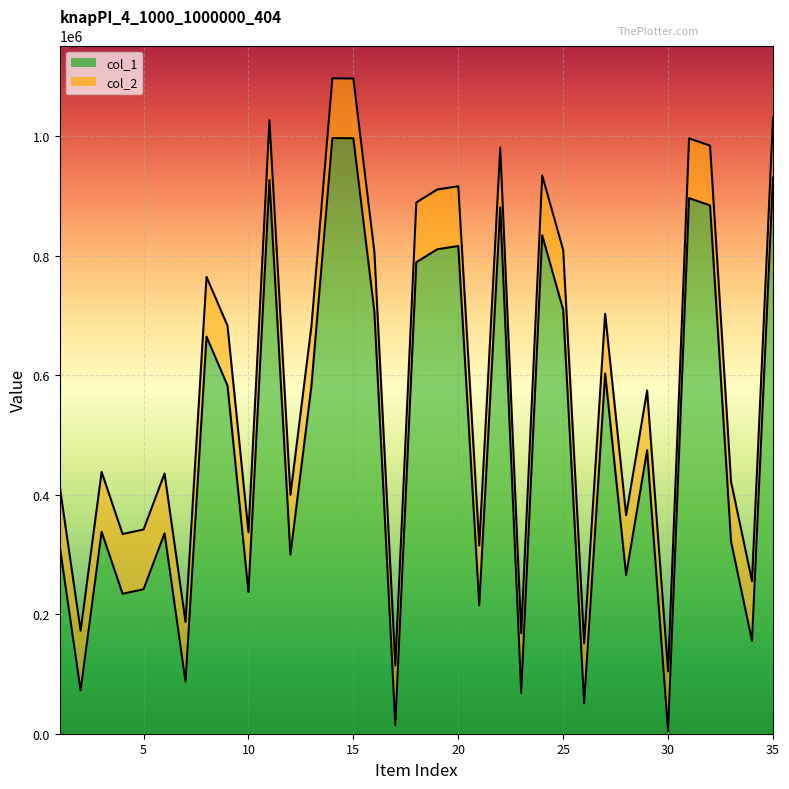

What is the difference between the col_1 values at 27 and 2?

530404